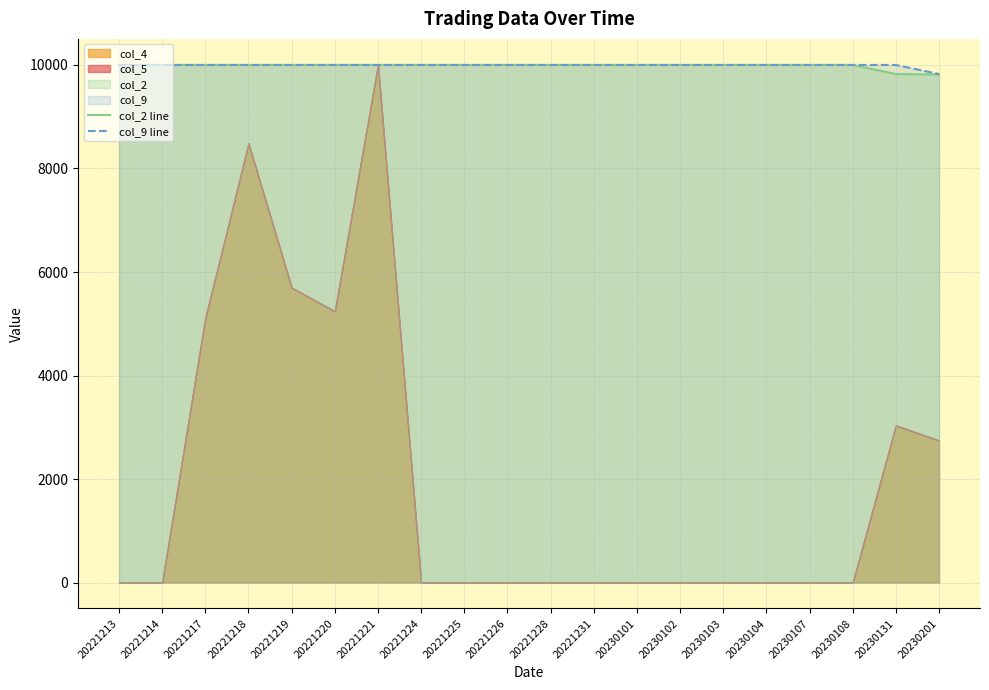

What is the maximum value for col_2 line?

10000